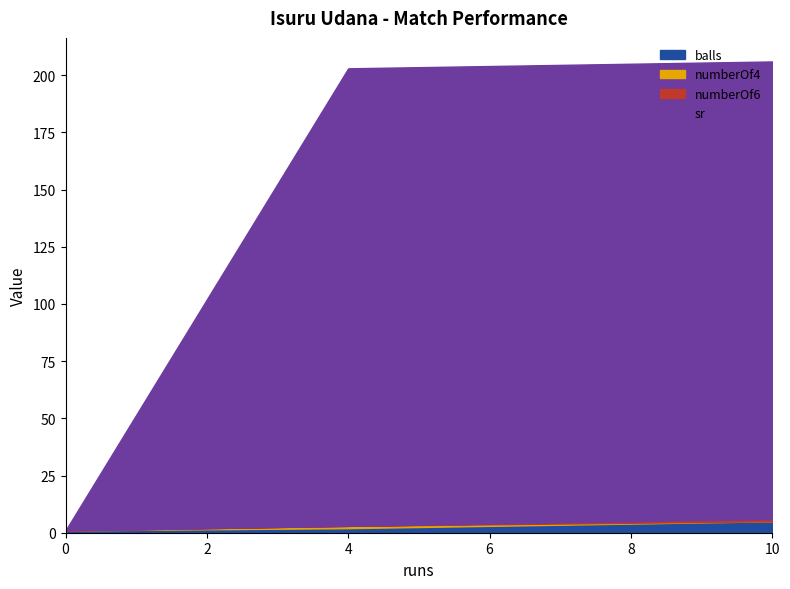

Rank the categories by balls value from highest to lowest.

10, 4, 0